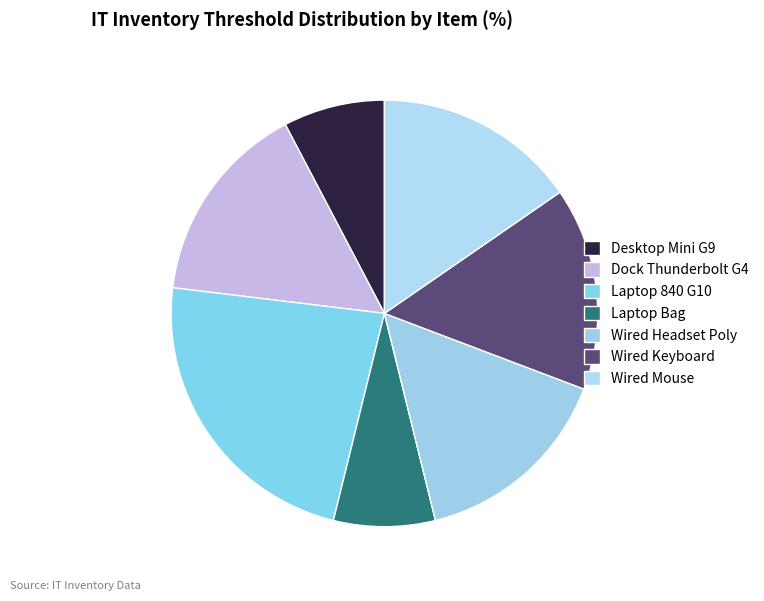

To the nearest percent, what is the average slice percentage?

14%